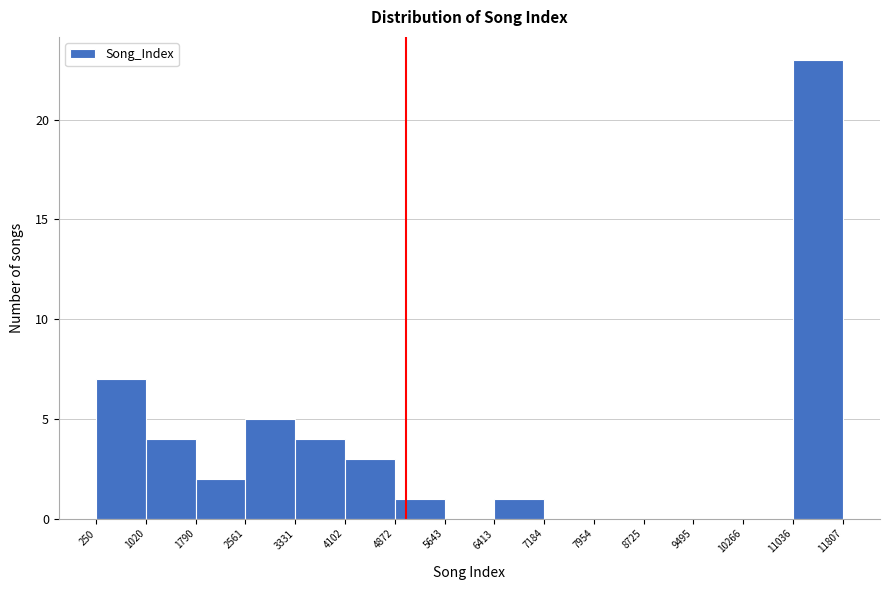

What is the height of the bar covering 11036 to 11807 on the x-axis? The values are not printed on the chart, so give them approximately, as read against the axis.

23